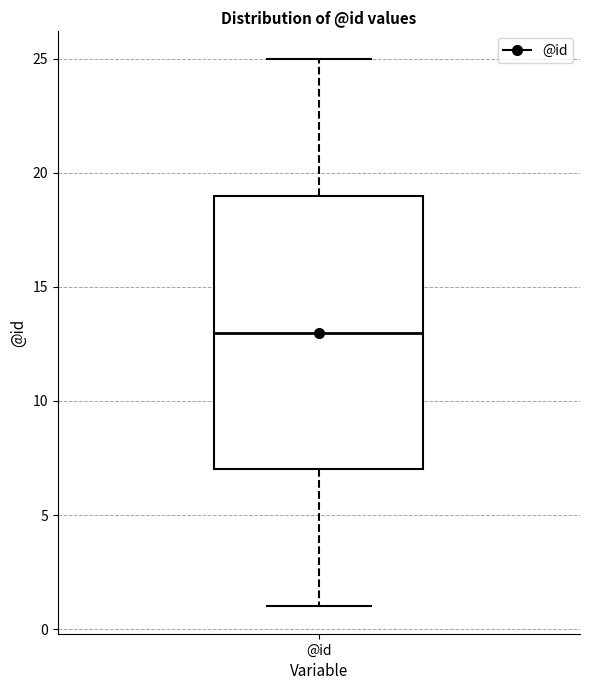

Read this box plot against the y-axis: the position of the median line, the range covered by the box, and the ends of both whiskers. The values are not printed on the chart, so give them approximately, as read against the axis.

median 13, box 7 to 19, whiskers 1 to 25